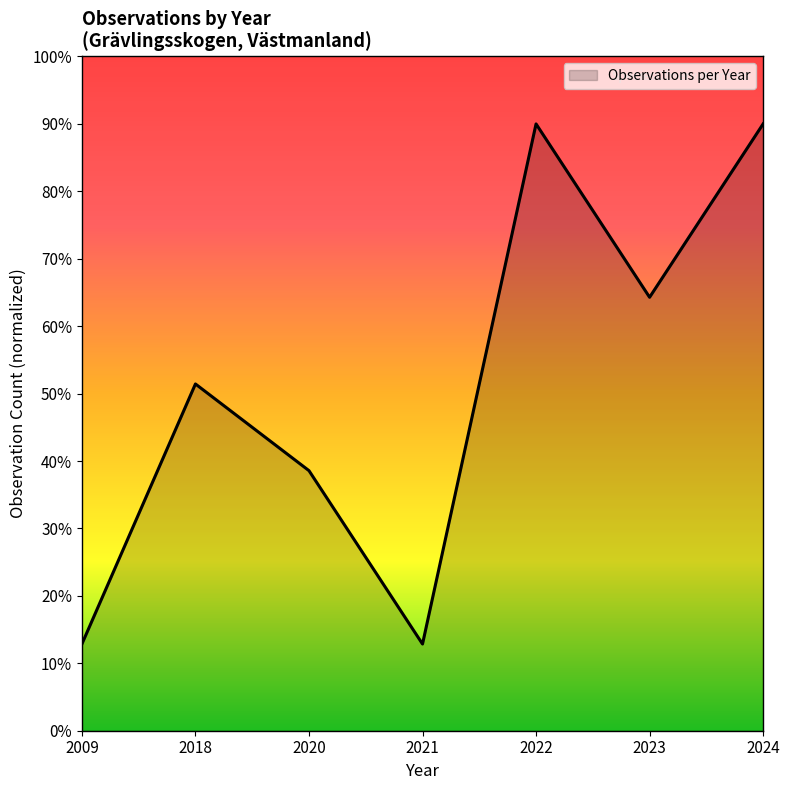

What is the change in value from 2021 to 2023?

+51.4